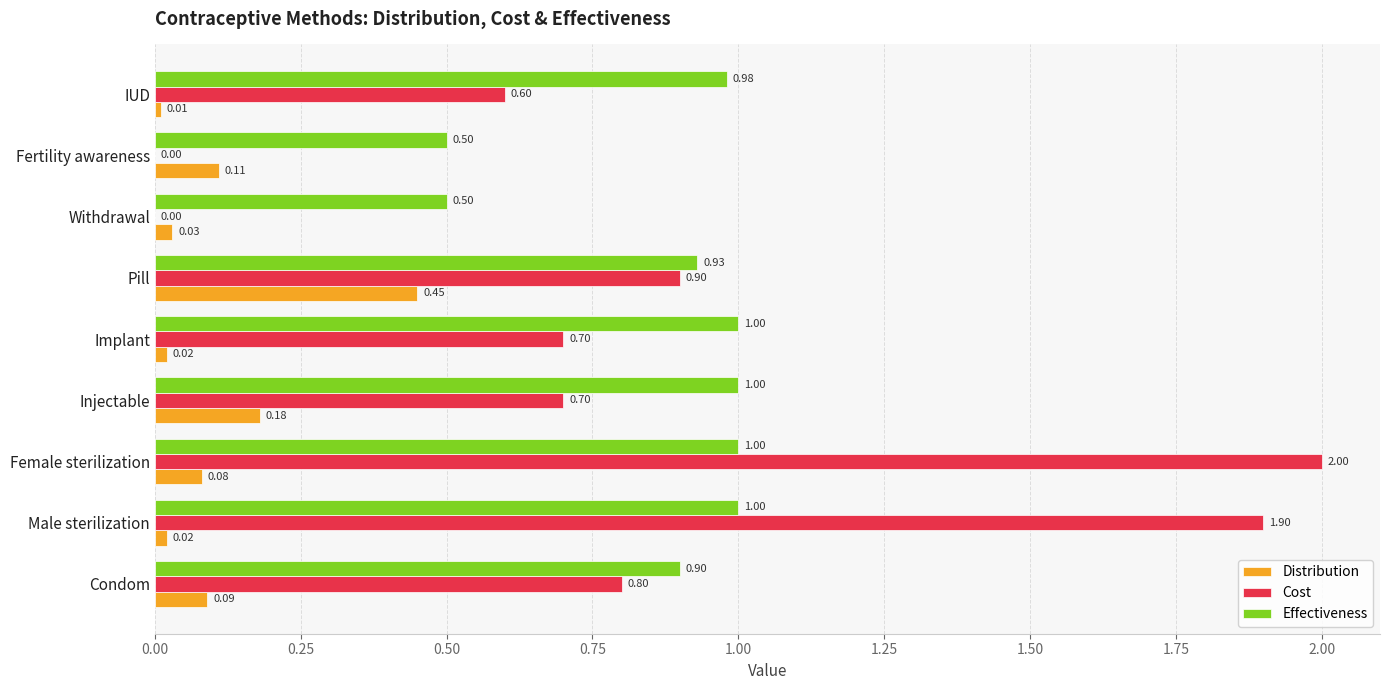

Where is Distribution nearest to the value 0?

IUD